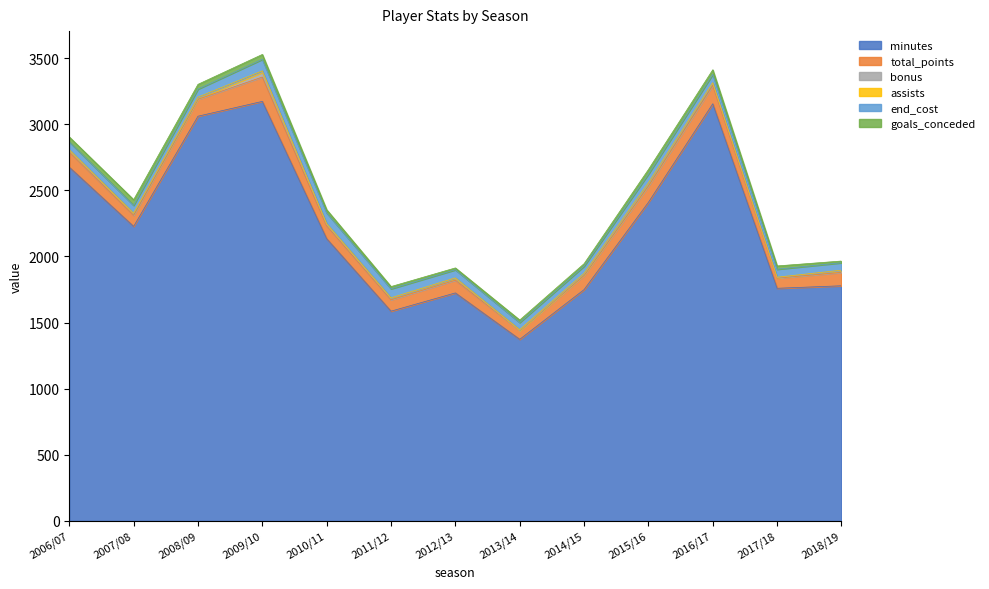

Reading right to left, list all the values displayed in this chart.

minutes: 1778	1759	3154	2409	1749	1373	1724	1586	2134	3172	3060	2227	2675
total_points: 101	77	139	123	107	67	96	86	97	184	128	84	114
bonus: 12	4	16	13	8	0	14	10	10	35	7	14	11
assists: 5	3	4	11	8	6	4	5	7	12	9	2	7
end_cost: 56	60	63	66	54	54	61	68	81	87	61	59	59
goals_conceded: 13	25	35	35	19	19	14	17	24	37	36	43	37